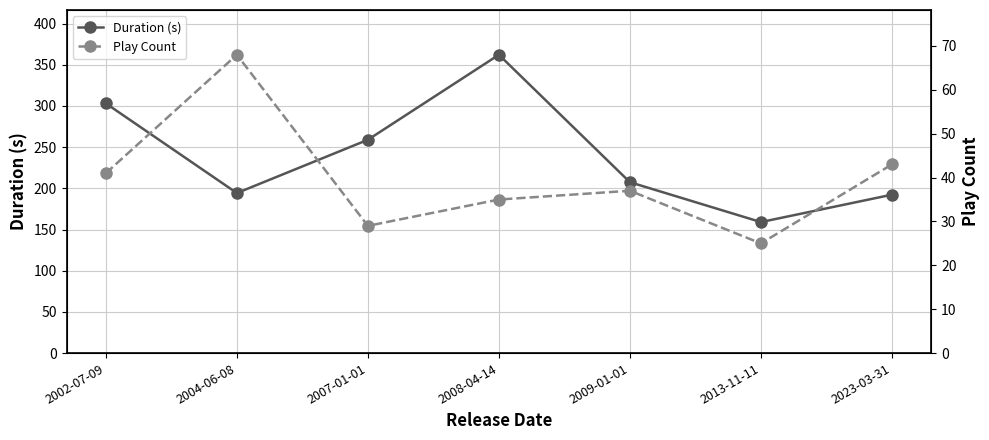

The Duration (s) series shows 303.1 at 2002-07-09. True or false?

True